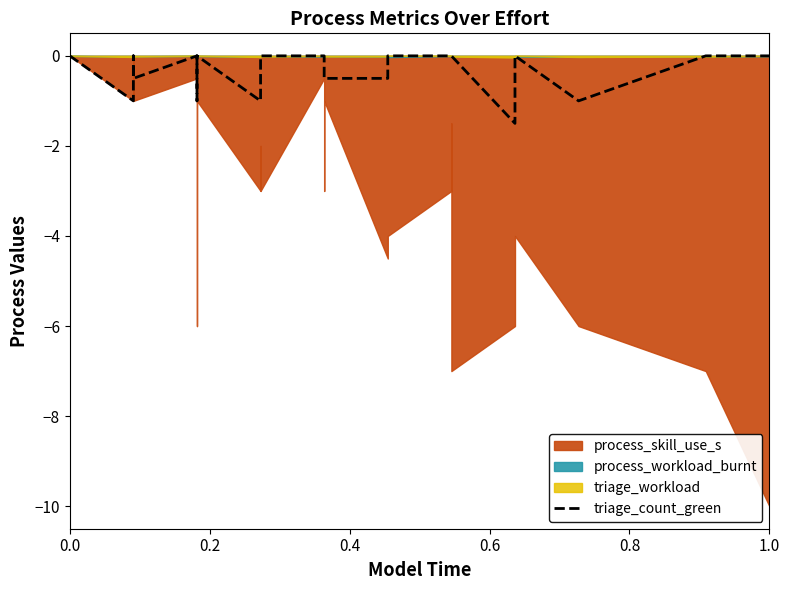

How many lines are shown in the chart?

1